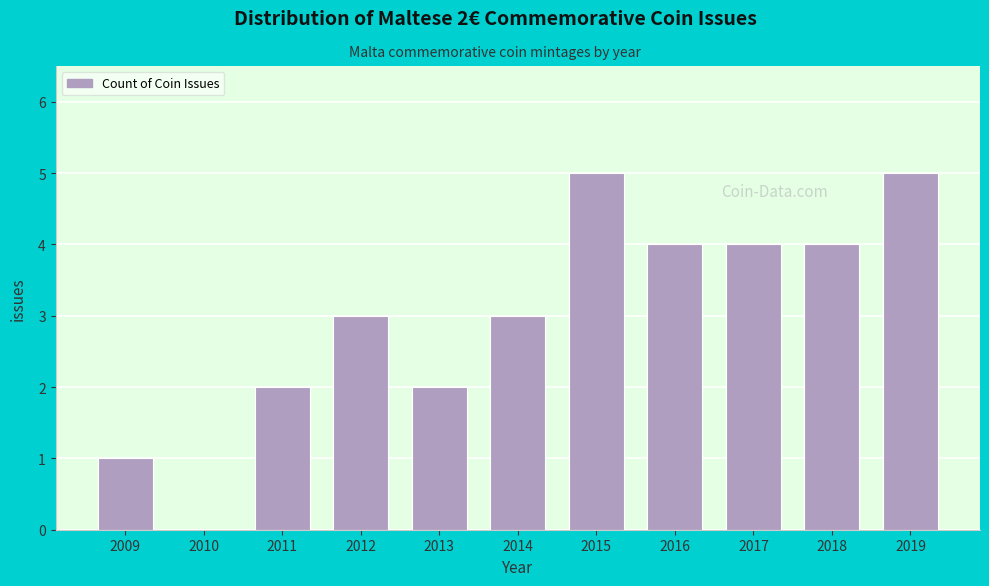

Reading left to right, transcribe all the data shown in this chart.

2009=1	2010=0	2011=2	2012=3	2013=2	2014=3	2015=5	2016=4	2017=4	2018=4	2019=5